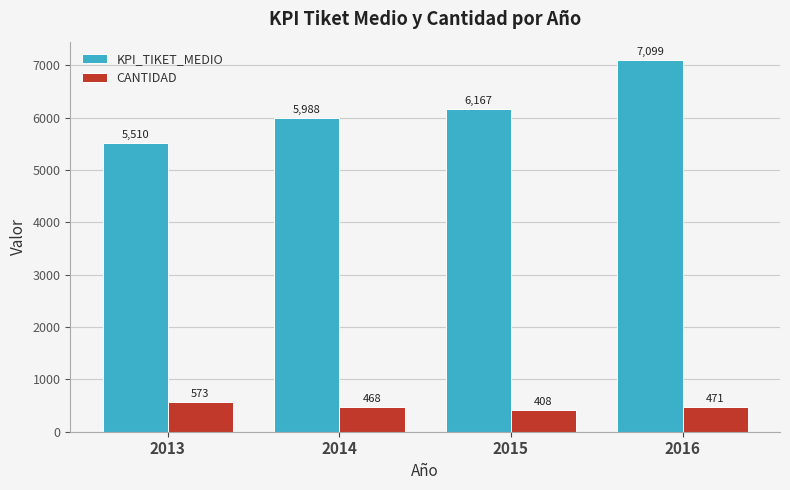

Rank the series by their average value, from lowest to highest.

CANTIDAD, KPI_TIKET_MEDIO